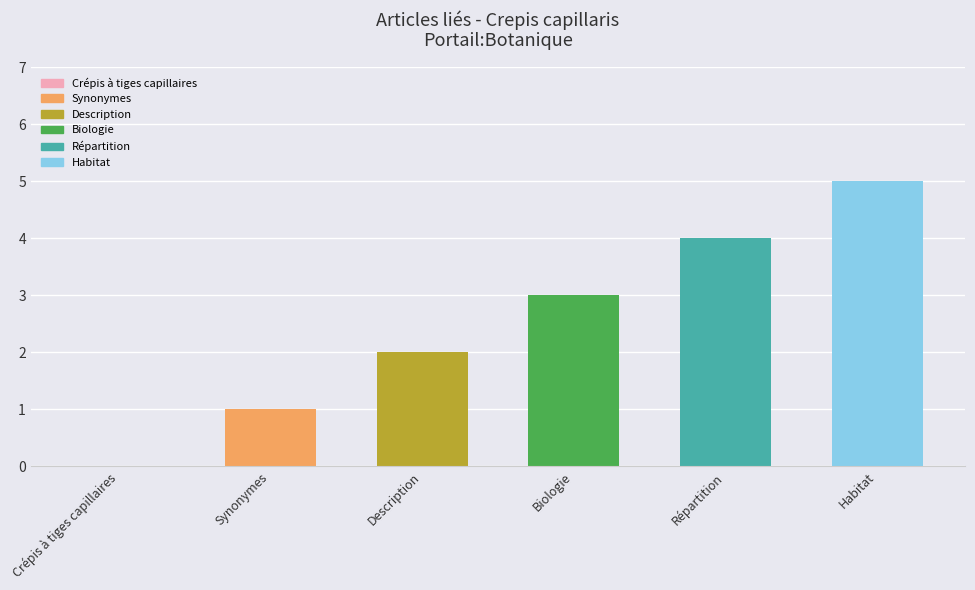

List the labels in order of value, smallest first.

Crépis à tiges capillaires, Synonymes, Description, Biologie, Répartition, Habitat